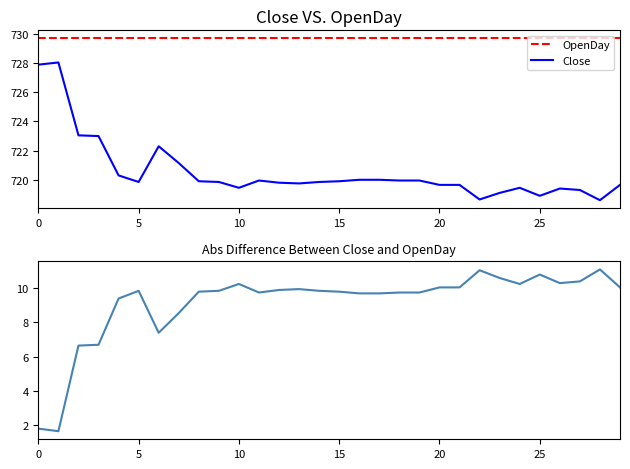

Does the chart display data point markers on the line(s)?

No